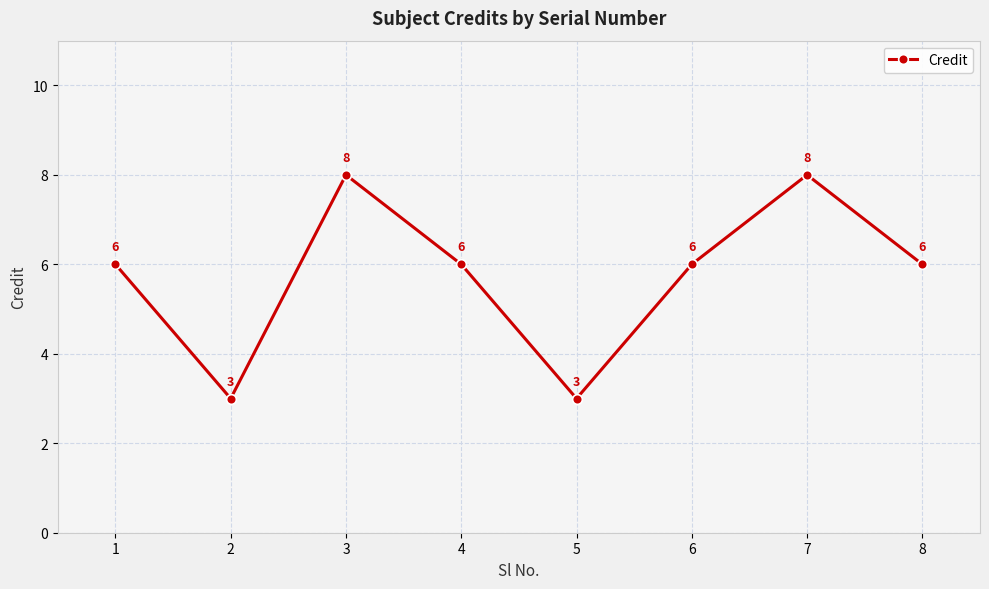

What value does the data have at 2?

3